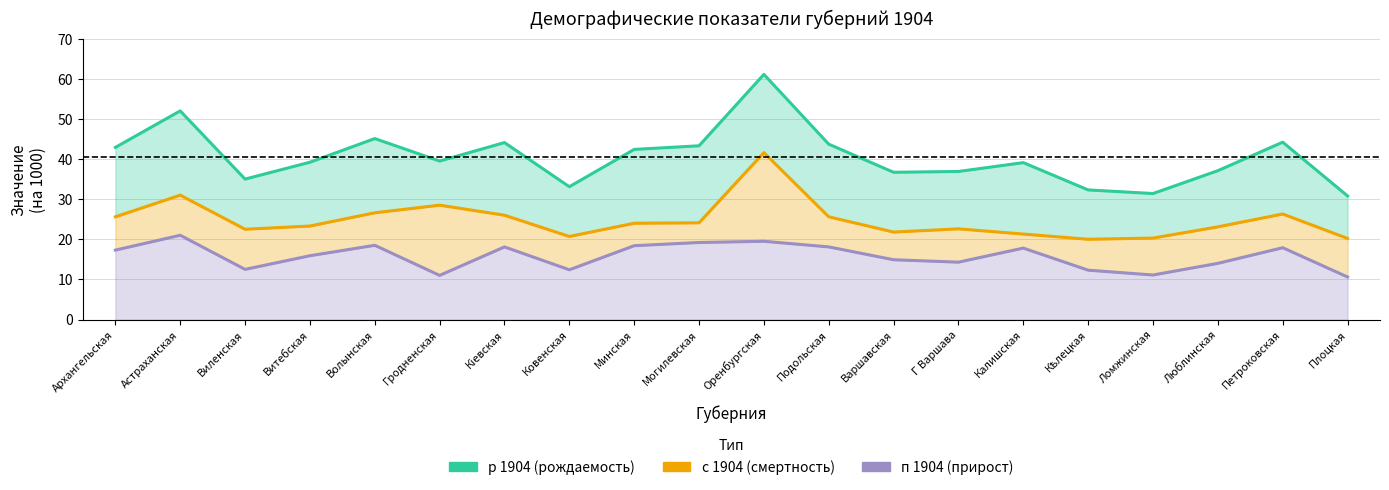

At which label does п 1904 first exceed 17?

Архангельская